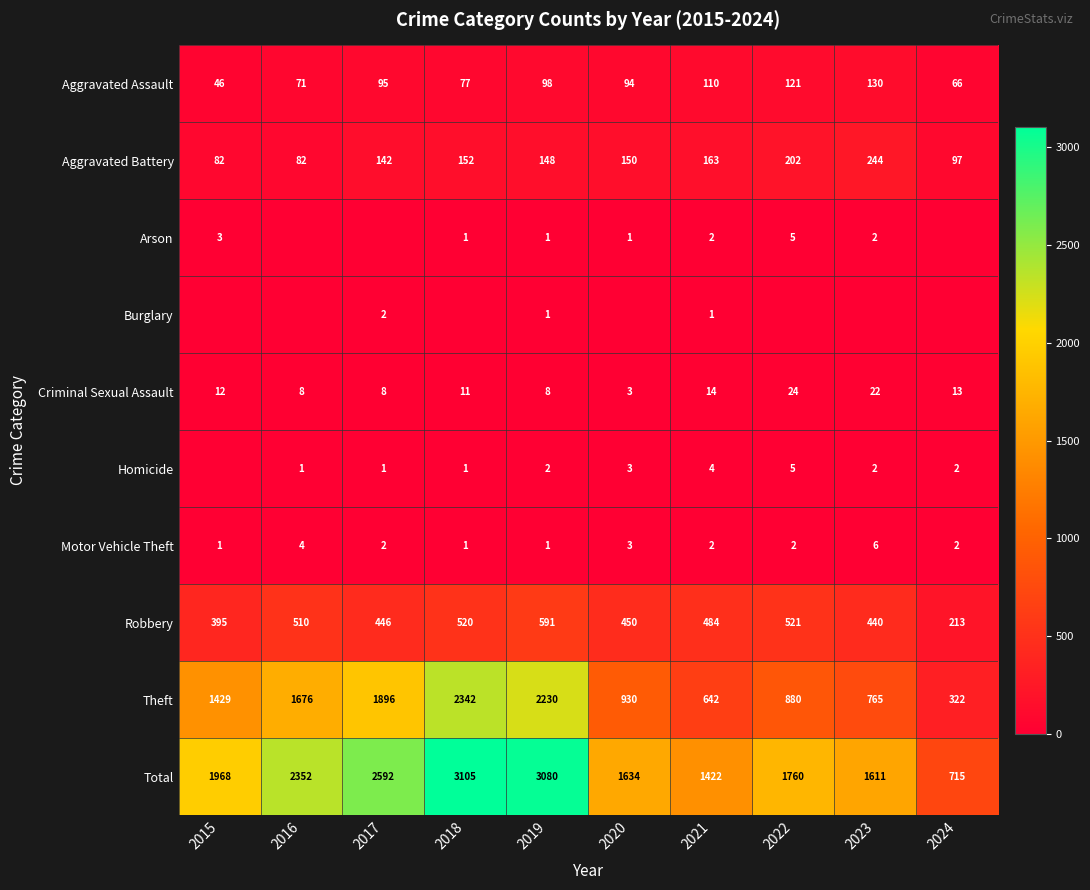

What is the difference between the Arson values at 2022 and 2015?

2